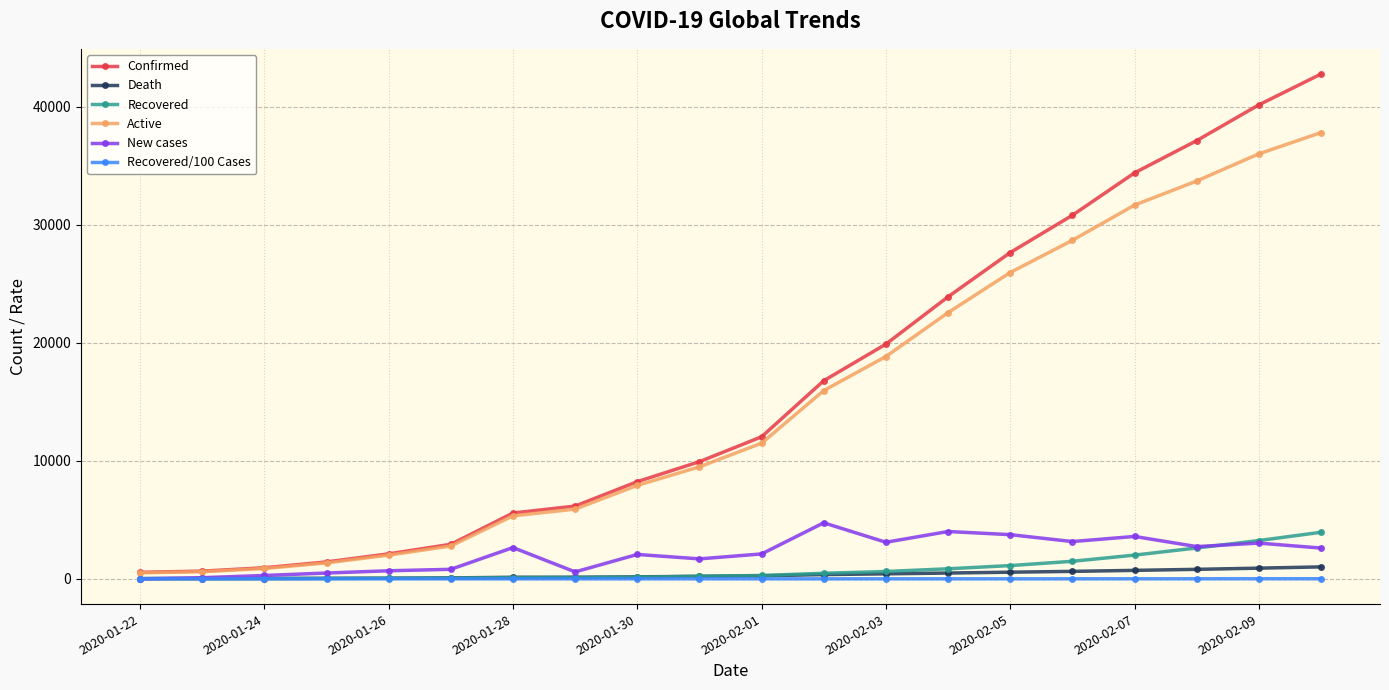

Which series has the widest spread of values?

Confirmed